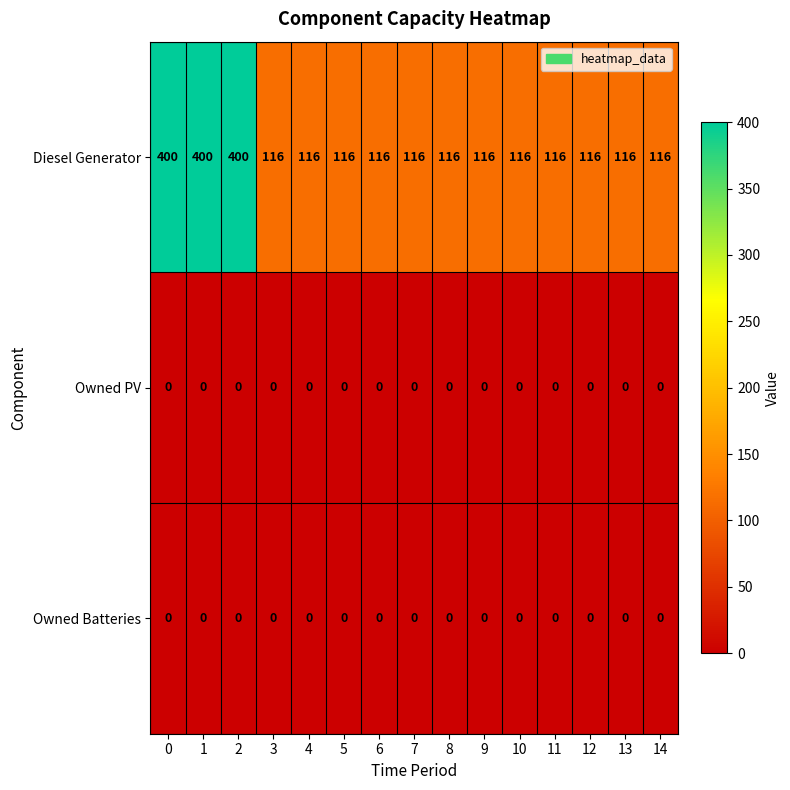

What is the average value of the Diesel Generator series?

173